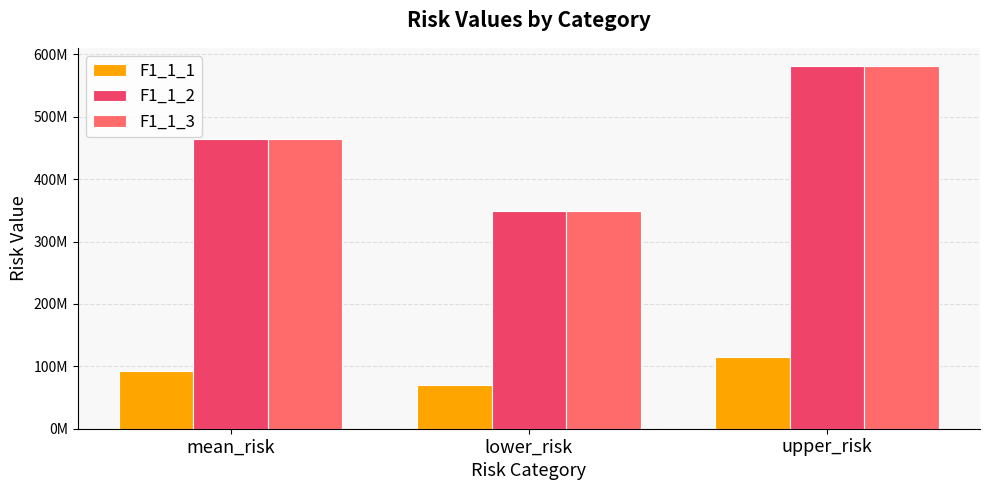

Read the F1_1_2 value at upper_risk.

581360176.4